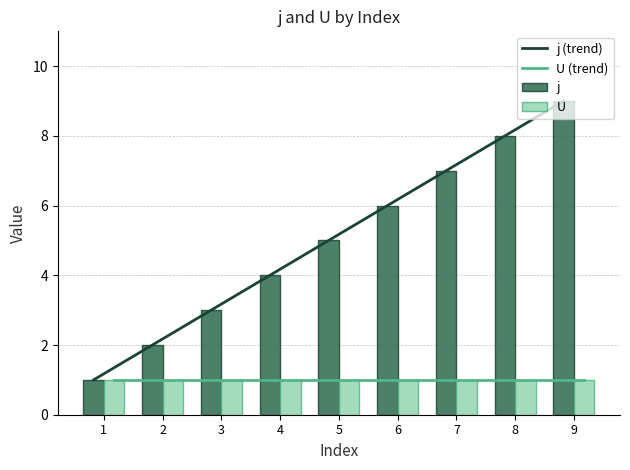

Which category has the highest value in the j series?

9